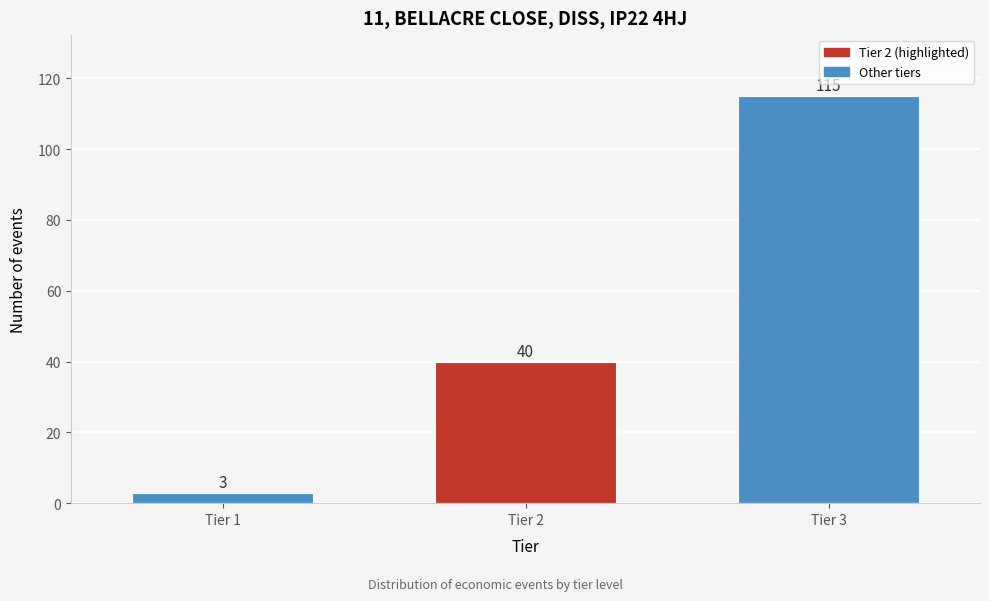

Reading left to right, transcribe all the data shown in this chart.

Tier 1=3	Tier 2=40	Tier 3=115